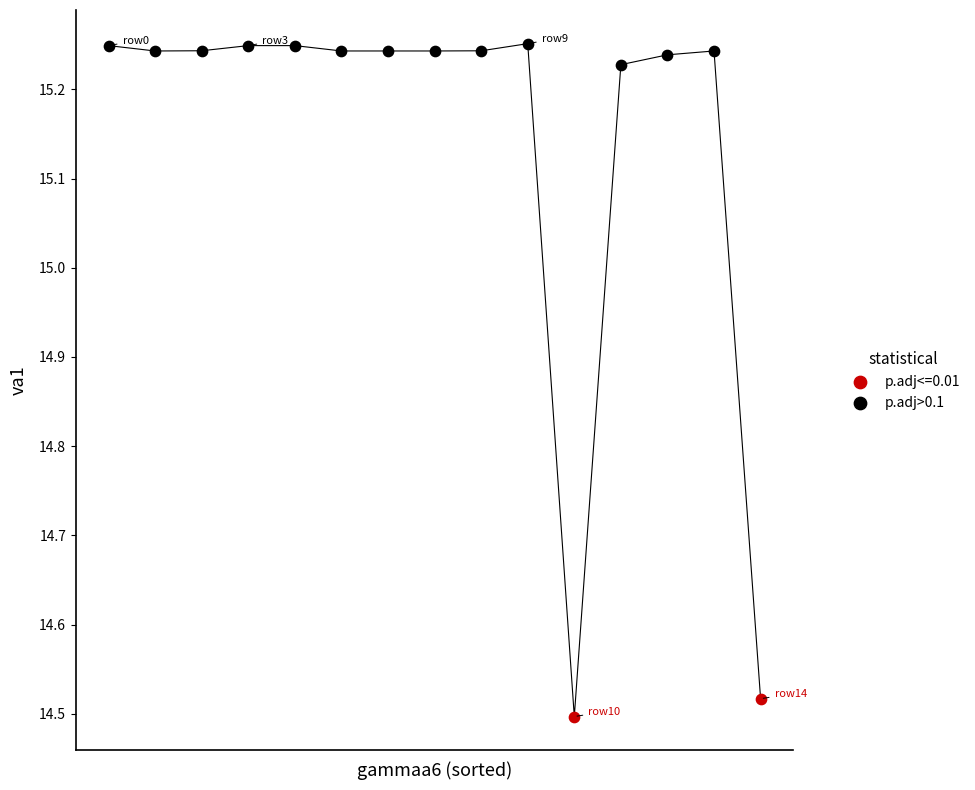

What are all the series names shown in the legend?

p.adj<=0.01, p.adj>0.1